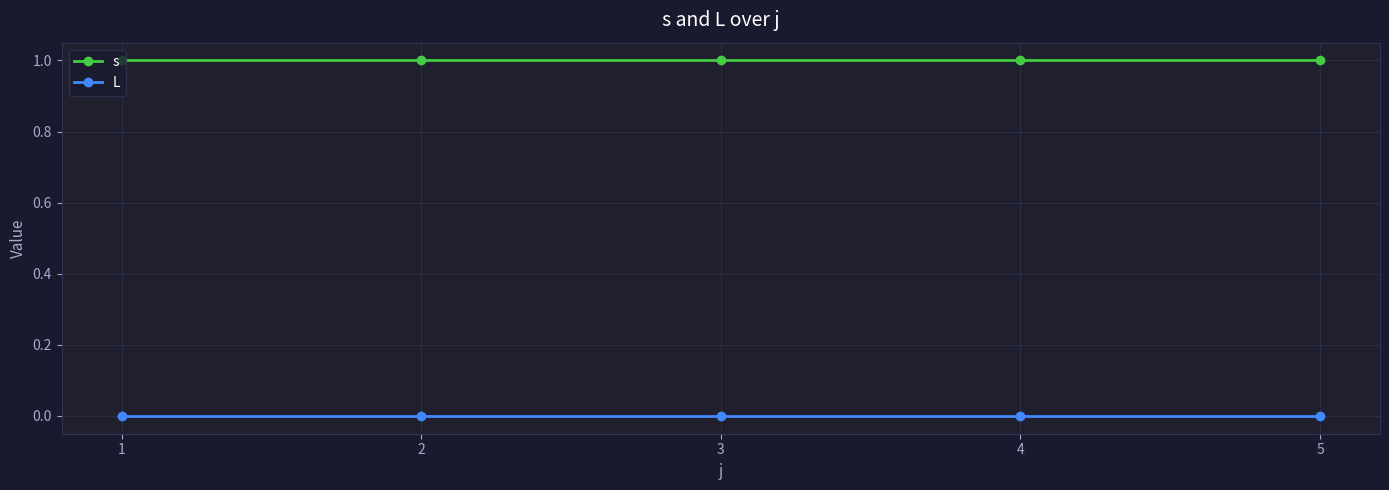

Which series has the largest total across all categories?

s